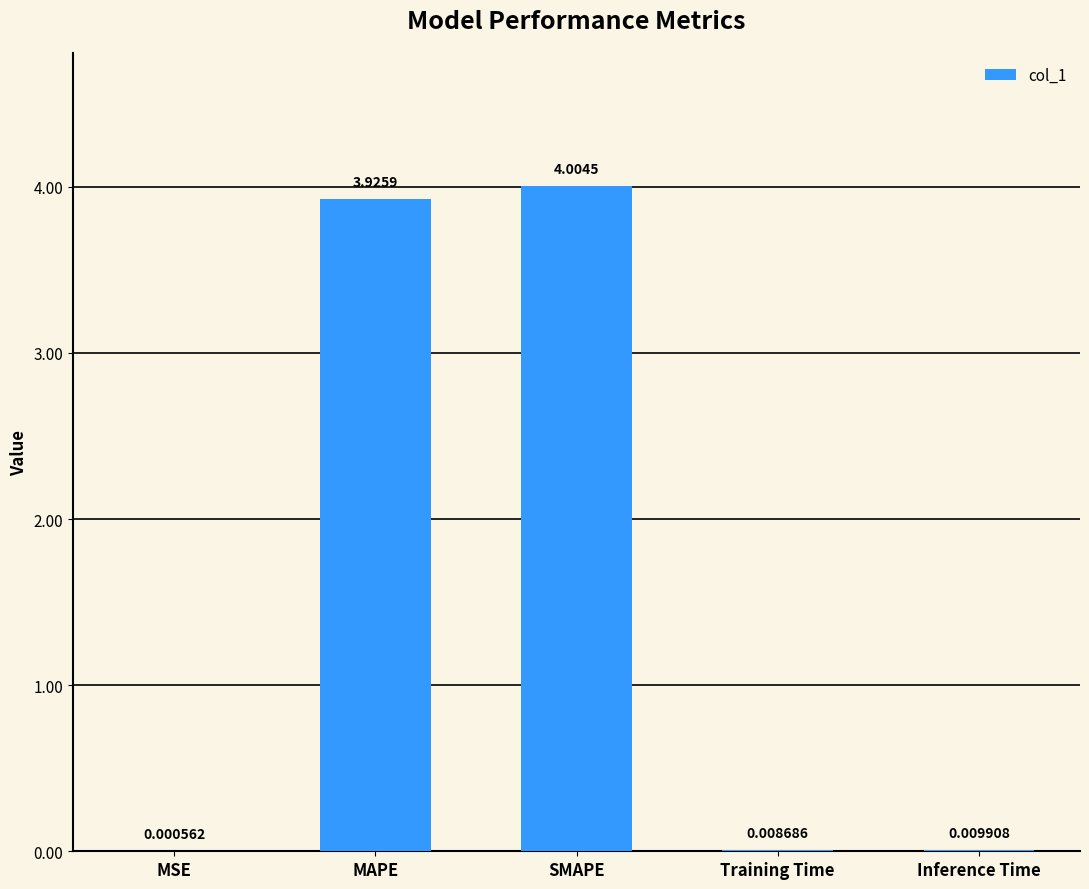

How many categories are shown in the chart?

5